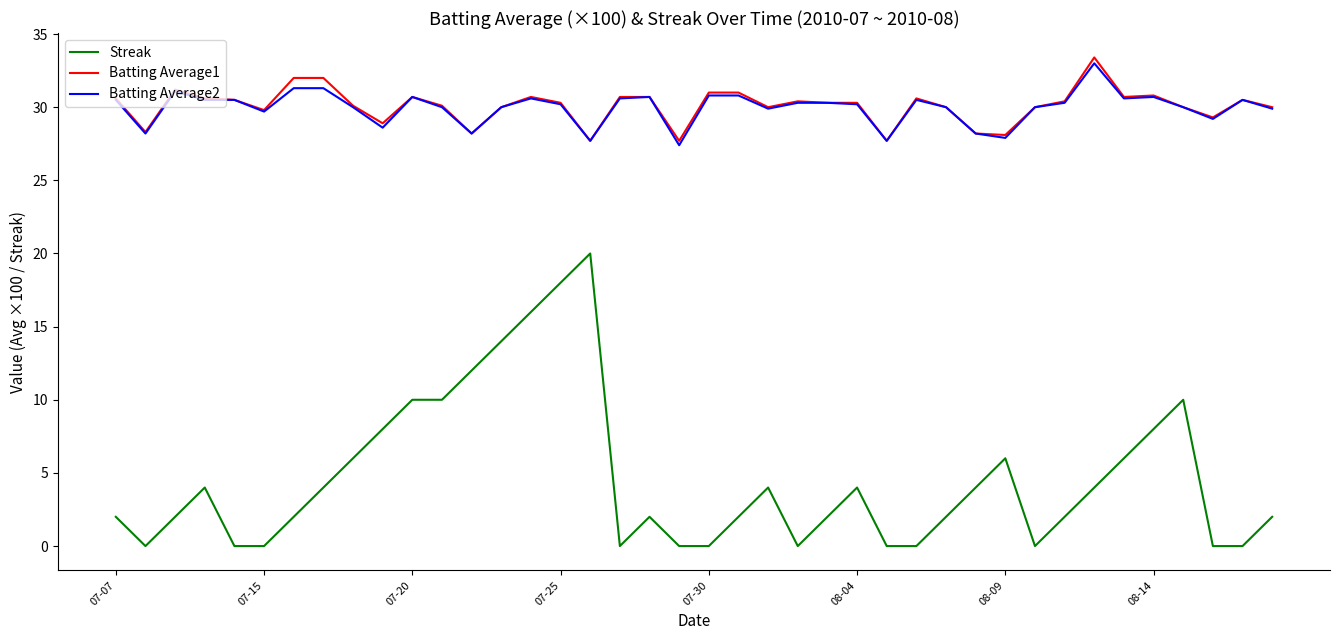

Which series has the widest spread of values?

Streak